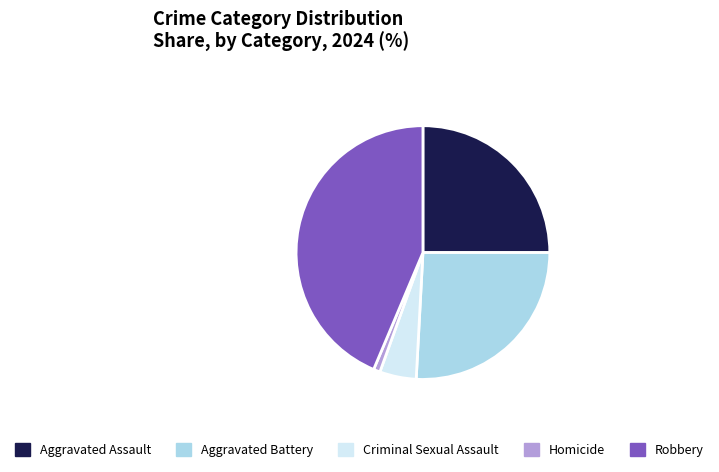

Count the number of slices in the pie.

5